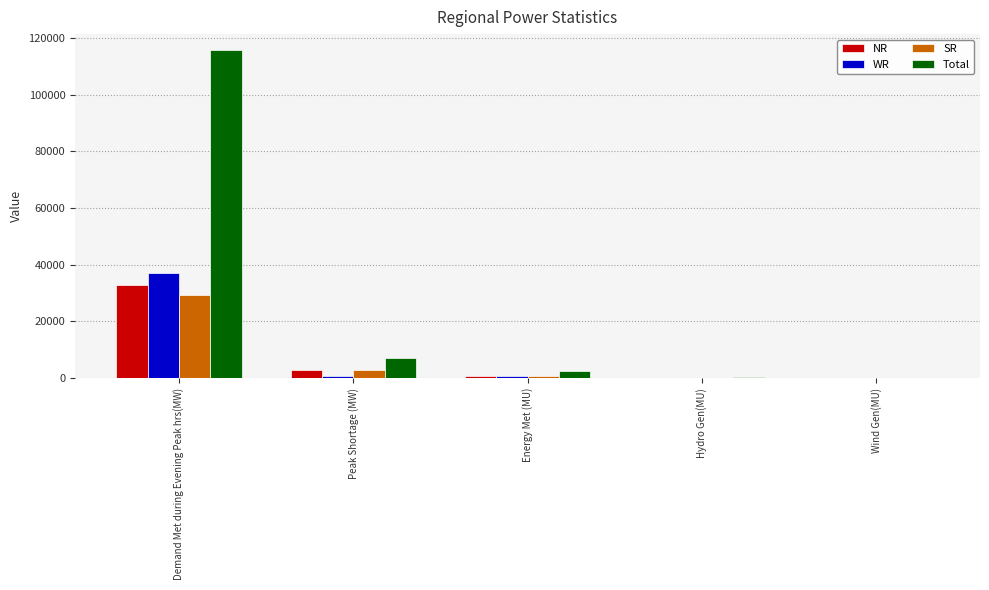

The Total series shows 154163 at Demand Met during Evening Peak hrs(MW). True or false?

False